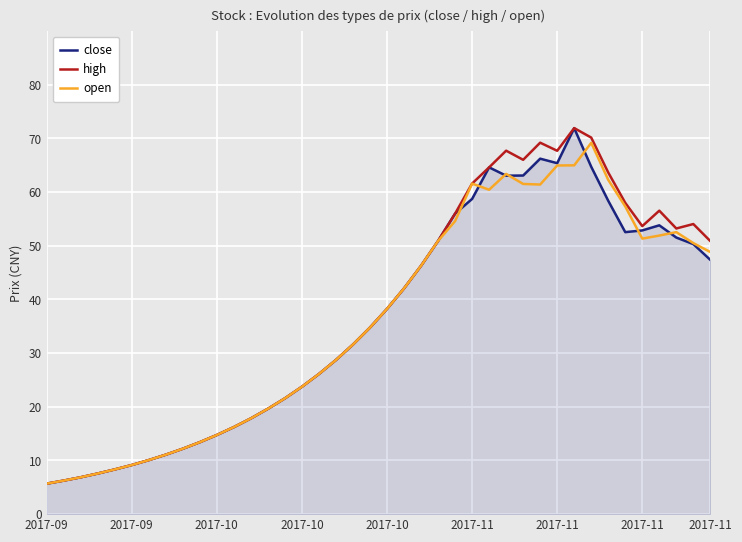

What is the average value of the close series?

36.1